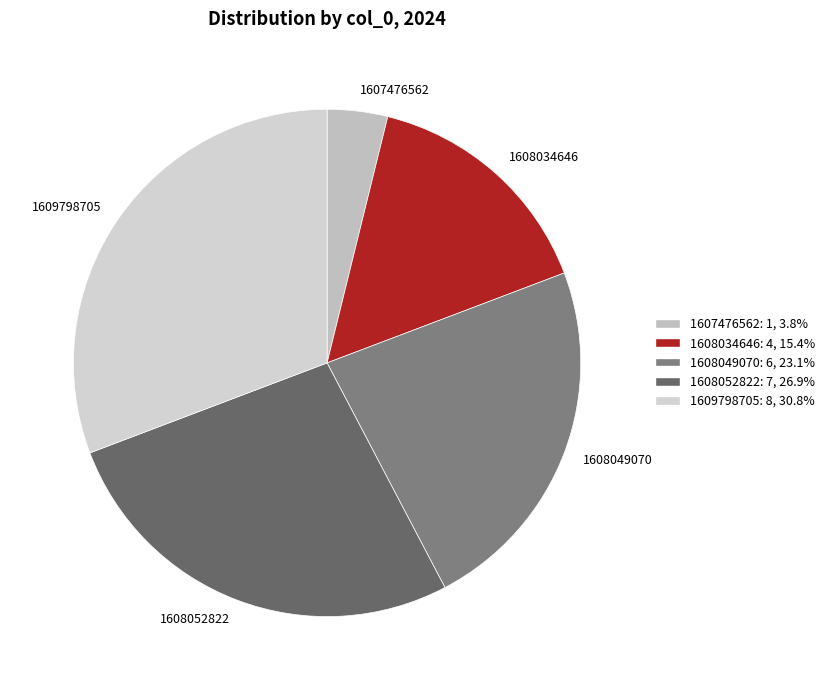

Rank the categories by value from lowest to highest.

1607476562, 1608034646, 1608049070, 1608052822, 1609798705